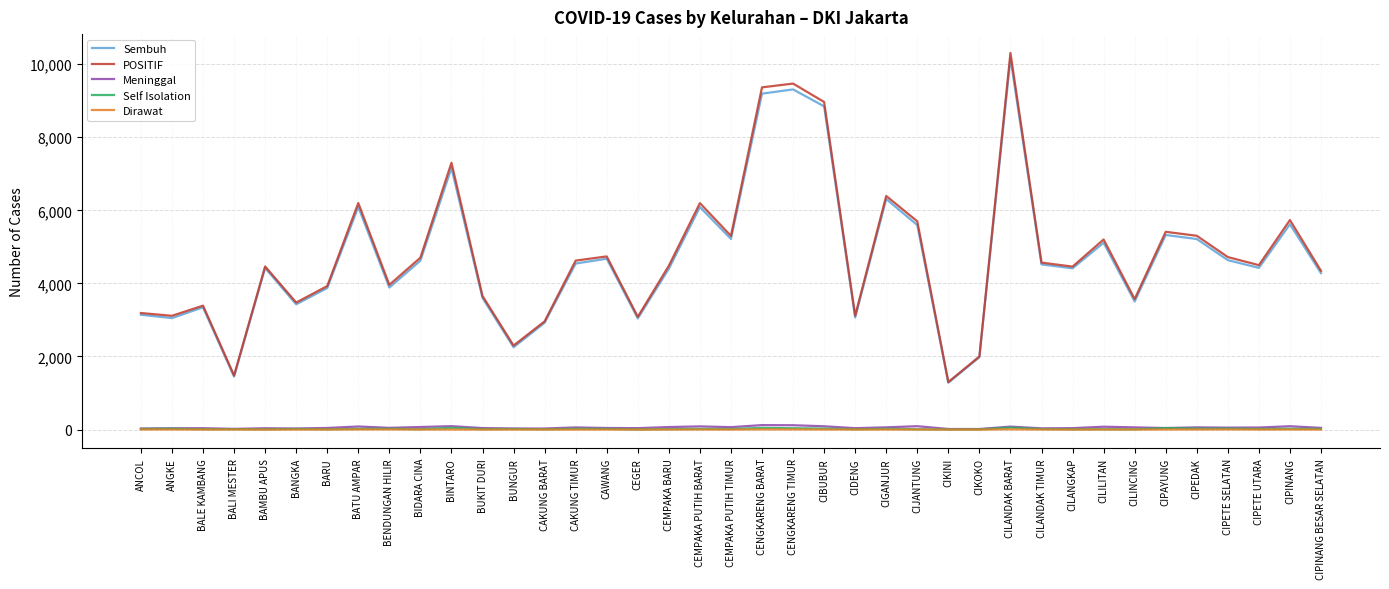

At which category is the sum across all series the highest?

CILANDAK BARAT